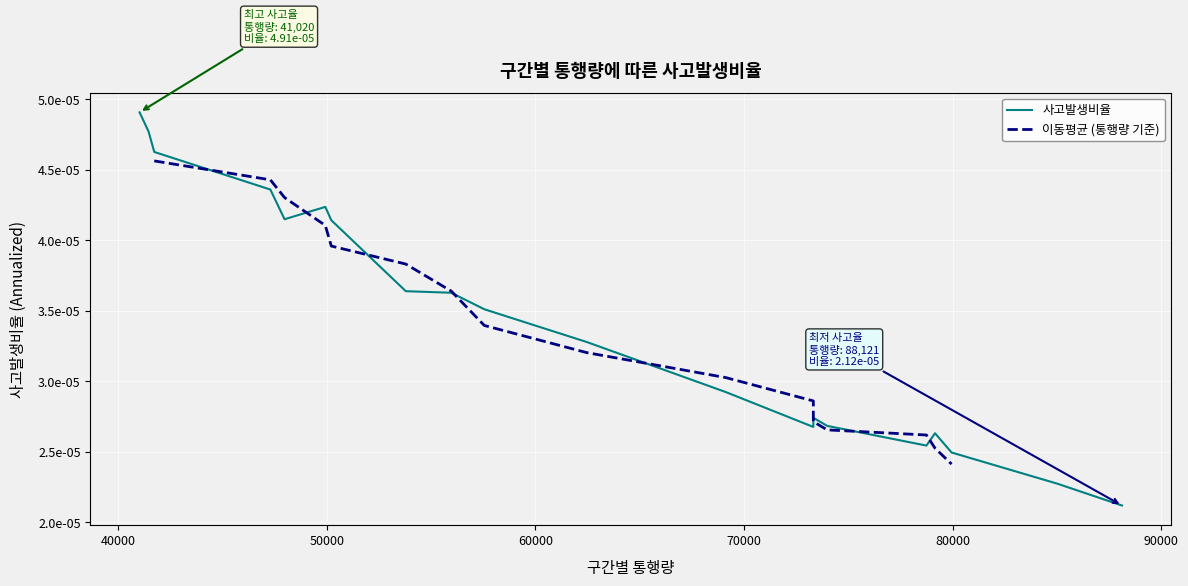

Which label corresponds to the largest value in the chart?

41020